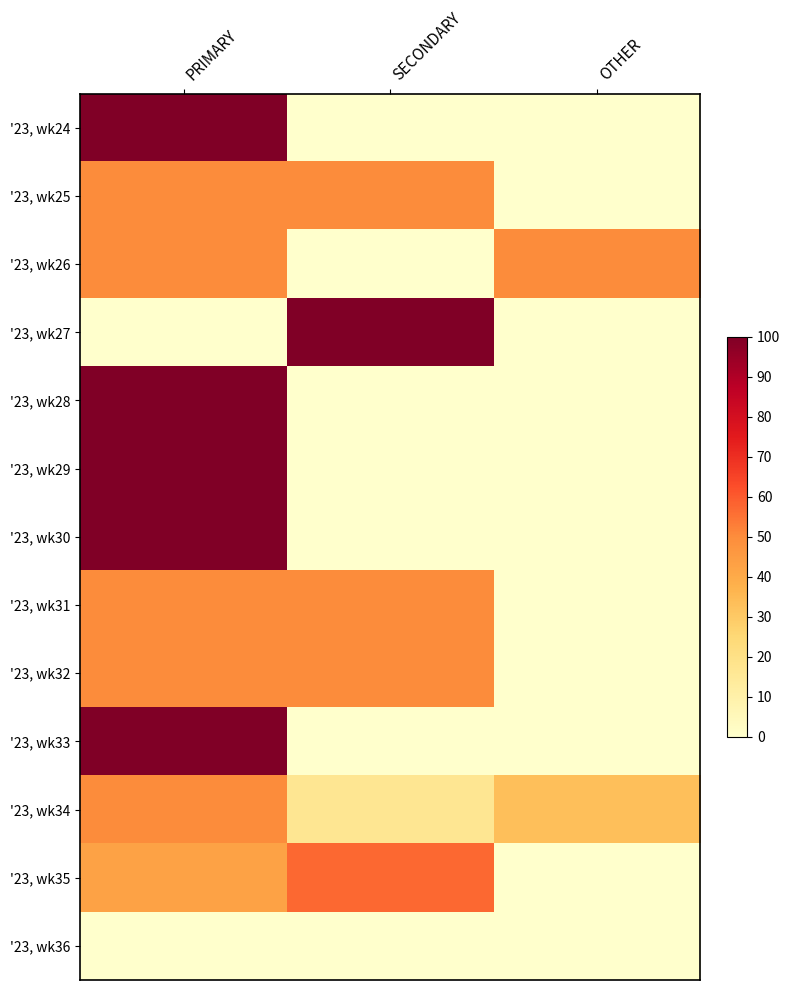

Reading left to right, list all the values displayed in this chart.

'23, wk24: PRIMARY=100.0	SECONDARY=0.0	OTHER=0.0
'23, wk25: PRIMARY=50.0	SECONDARY=50.0	OTHER=0.0
'23, wk26: PRIMARY=50.0	SECONDARY=0.0	OTHER=50.0
'23, wk27: PRIMARY=0.0	SECONDARY=100.0	OTHER=0.0
'23, wk28: PRIMARY=100.0	SECONDARY=0.0	OTHER=0.0
'23, wk29: PRIMARY=100.0	SECONDARY=0.0	OTHER=0.0
'23, wk30: PRIMARY=100.0	SECONDARY=0.0	OTHER=0.0
'23, wk31: PRIMARY=50.0	SECONDARY=50.0	OTHER=0.0
'23, wk32: PRIMARY=50.0	SECONDARY=50.0	OTHER=0.0
'23, wk33: PRIMARY=100.0	SECONDARY=0.0	OTHER=0.0
'23, wk34: PRIMARY=50.0	SECONDARY=16.7	OTHER=33.3
'23, wk35: PRIMARY=42.9	SECONDARY=57.1	OTHER=0.0
'23, wk36: PRIMARY=0.0	SECONDARY=0.0	OTHER=0.0